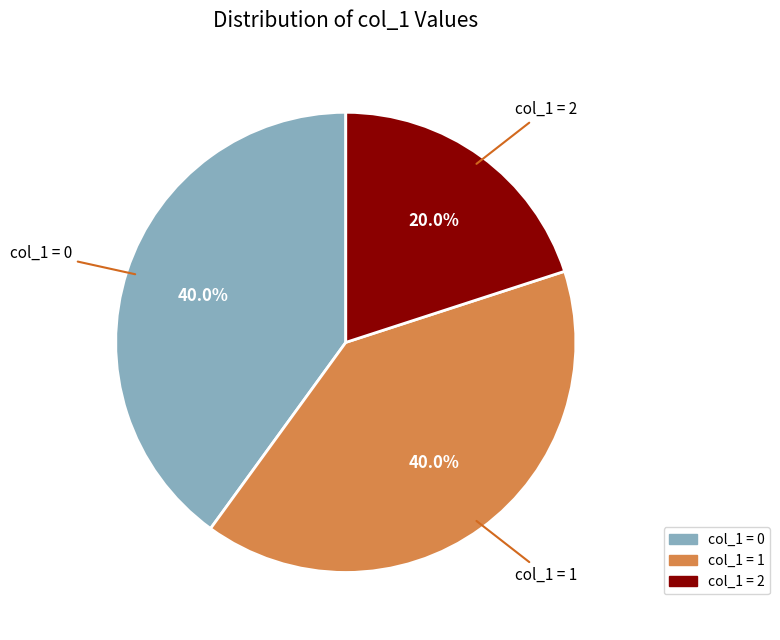

Approximately how many times larger is the value at col_1 = 1 compared to col_1 = 2?

2.0